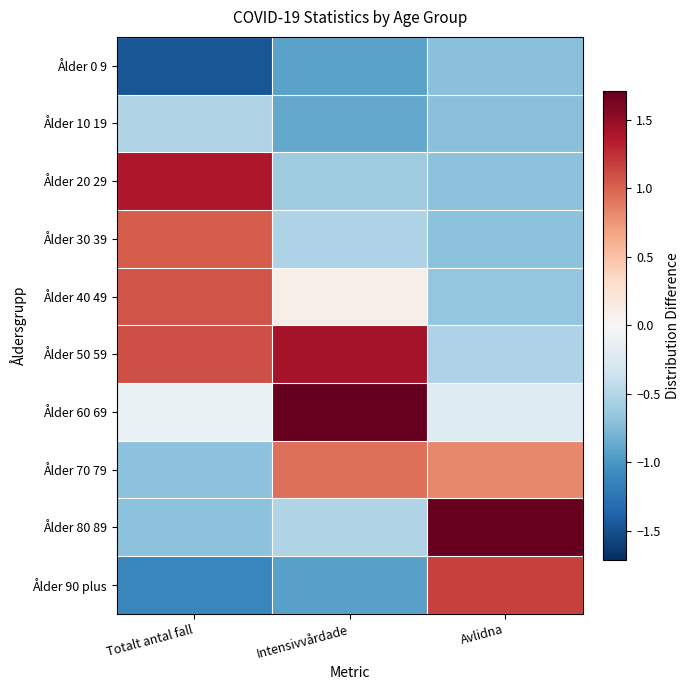

What is the difference between the highest and lowest values at Avlidna?

3.0